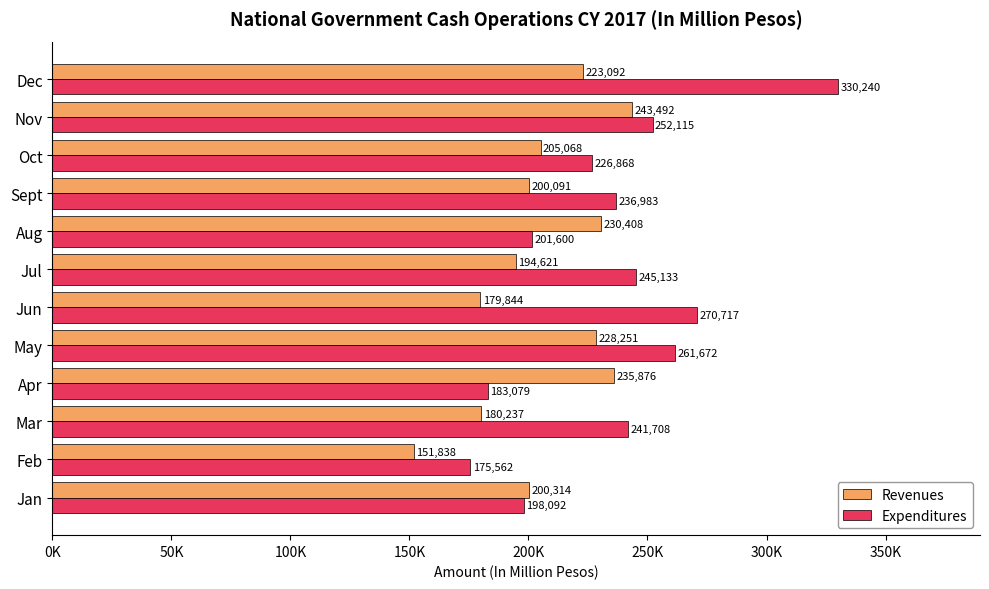

What are all the series names shown in the legend?

Revenues, Expenditures